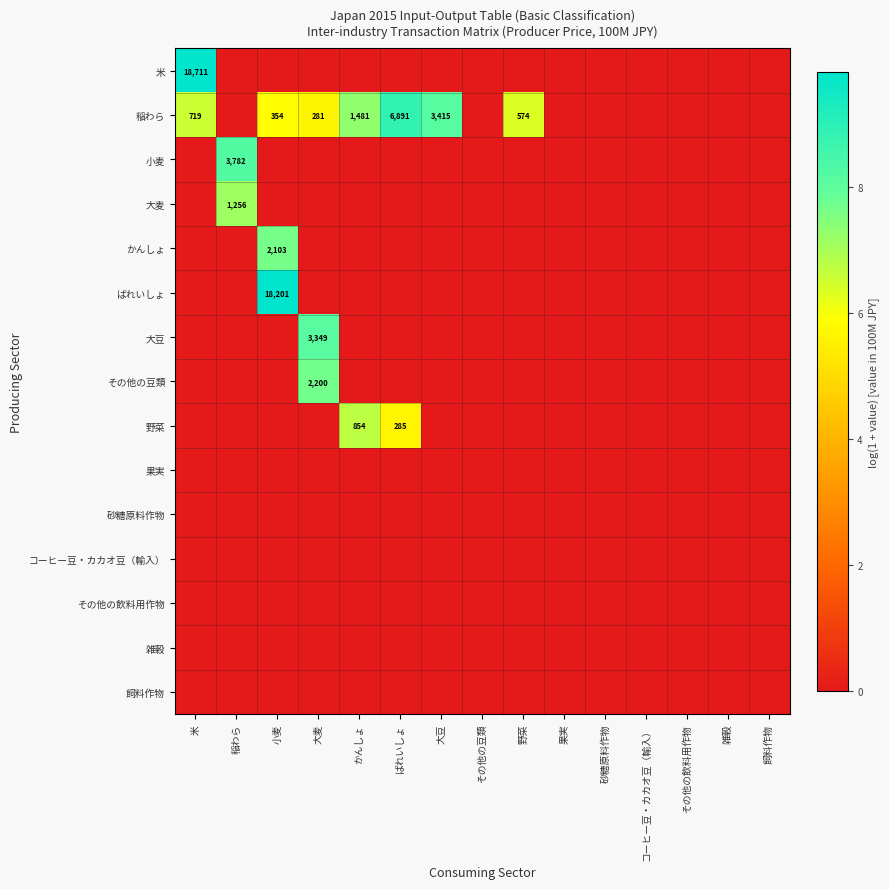

The その他の豆類 series shows 457 at 大麦. True or false?

False